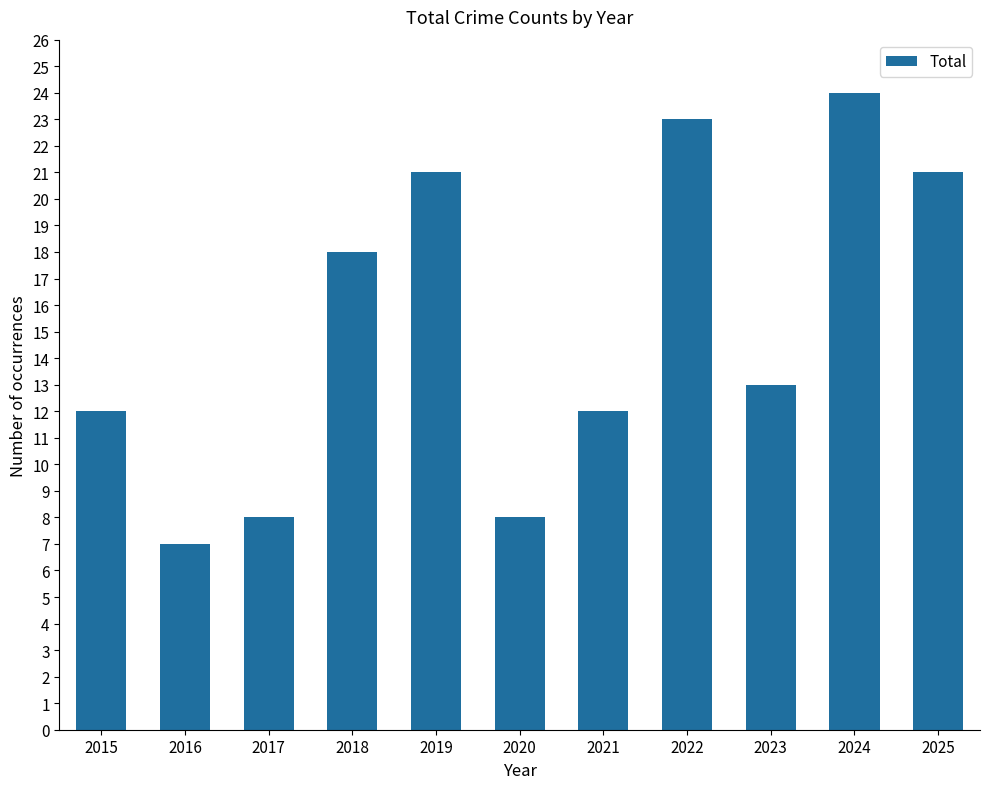

How many data points are less than 13?

5